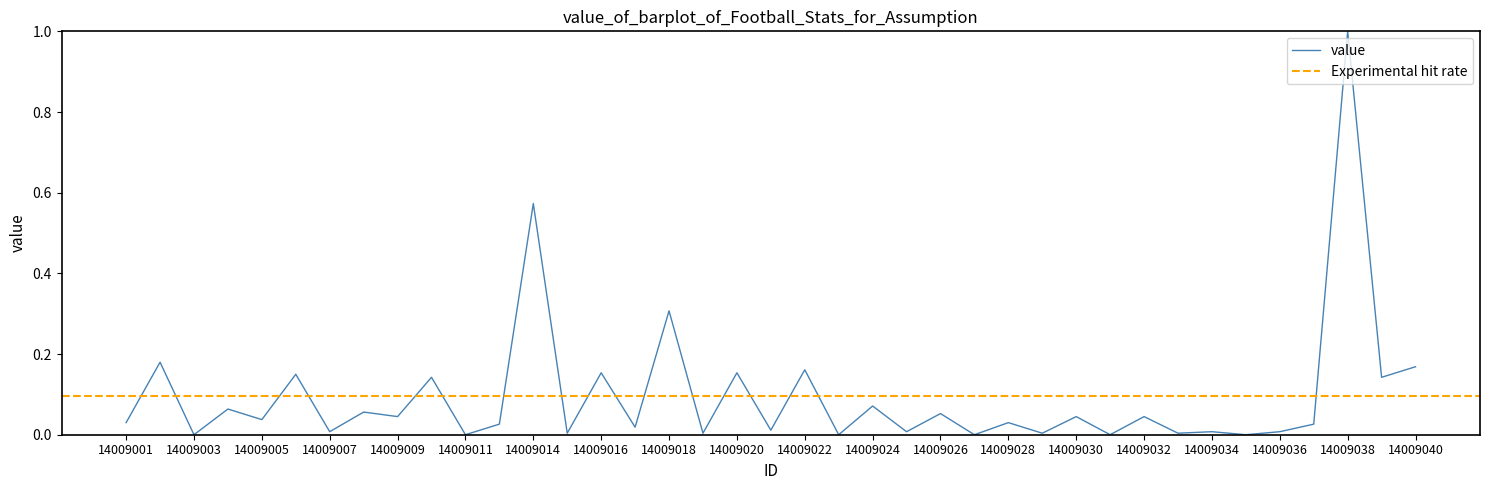

List the labels in order of value, largest first.

14009038, 14009014, 14009018, 14009002, 14009040, 14009022, 14009016, 14009020, 14009006, 14009010, 14009039, 14009024, 14009004, 14009008, 14009026, 14009009, 14009030, 14009032, 14009005, 14009001, 14009028, 14009012, 14009037, 14009017, 14009021, 14009007, 14009025, 14009034, 14009036, 14009015, 14009019, 14009029, 14009033, 14009003, 14009011, 14009023, 14009027, 14009031, 14009035